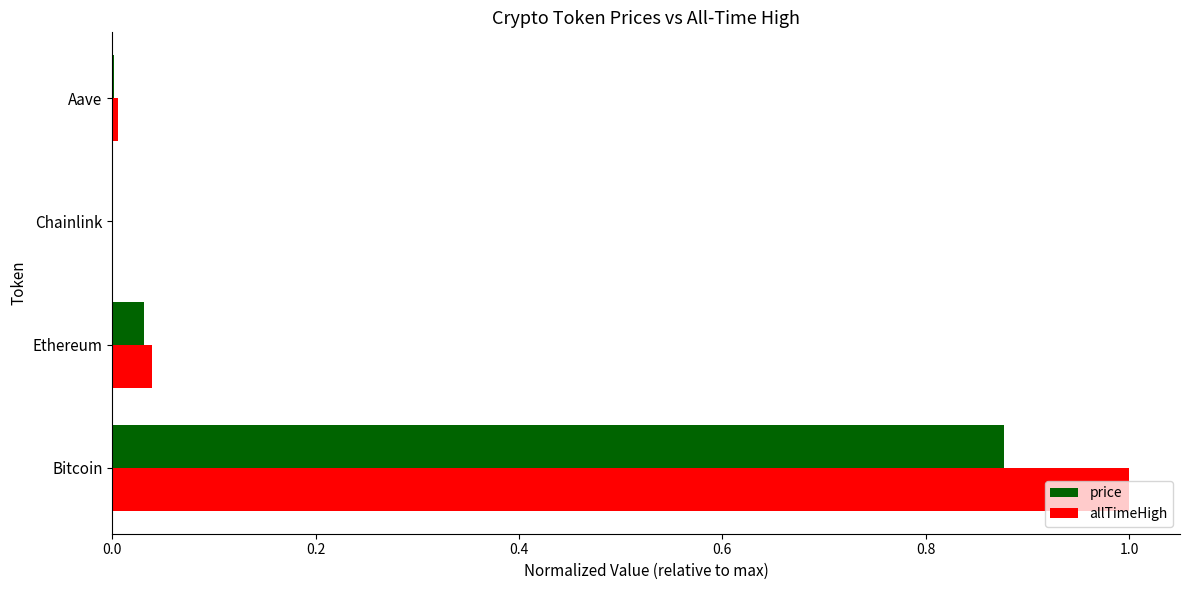

Which category has the highest value in the allTimeHigh series?

Bitcoin